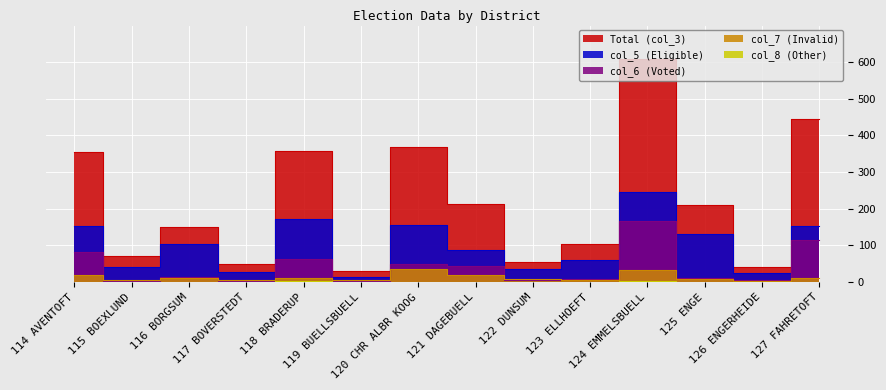

True or false: col_6 (Voted) and col_8 (Other) cross at least once.

False